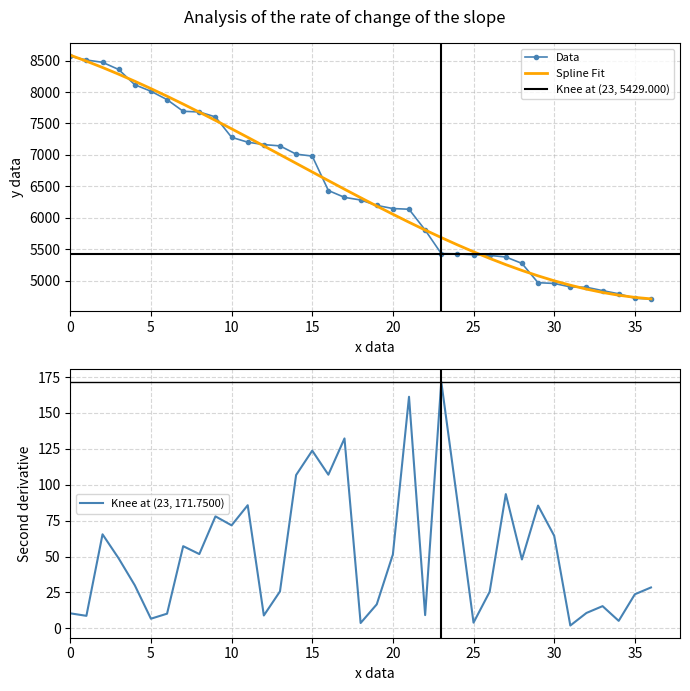

What is the maximum value for Spline Fit?

8586.6